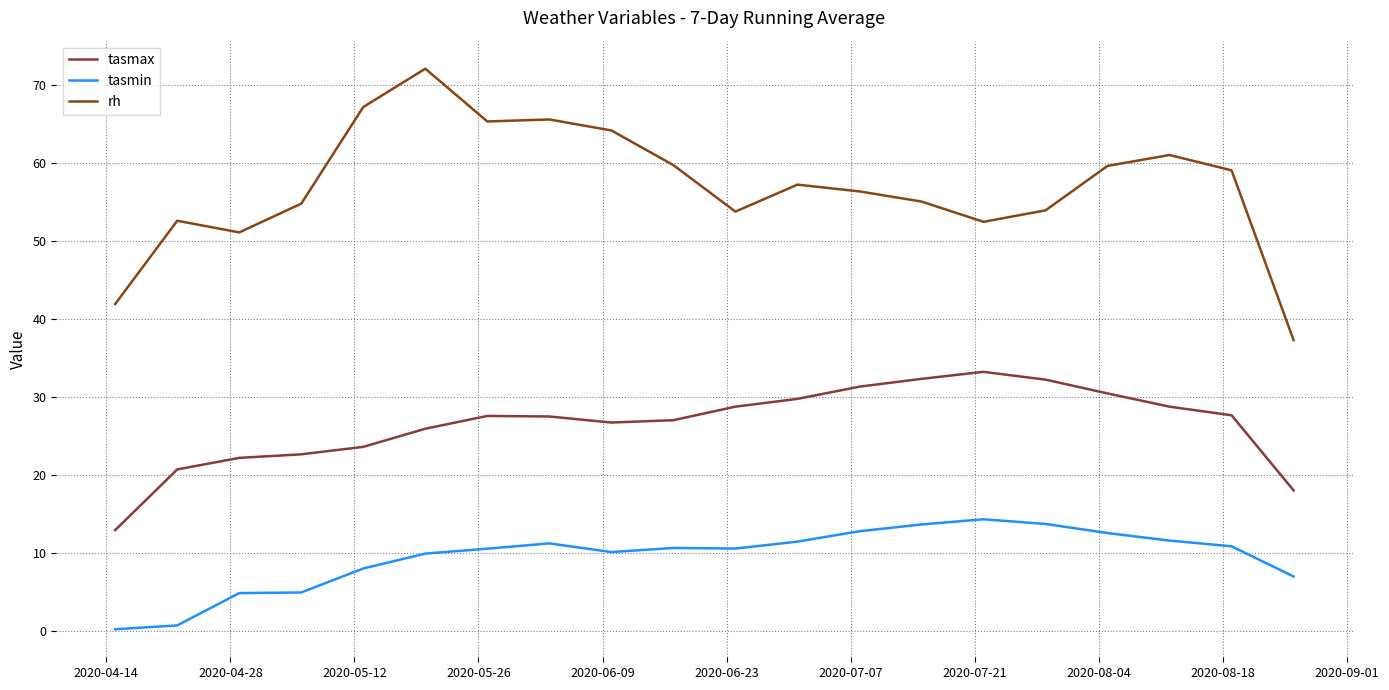

True or false: tasmin and tasmax cross at least once.

False